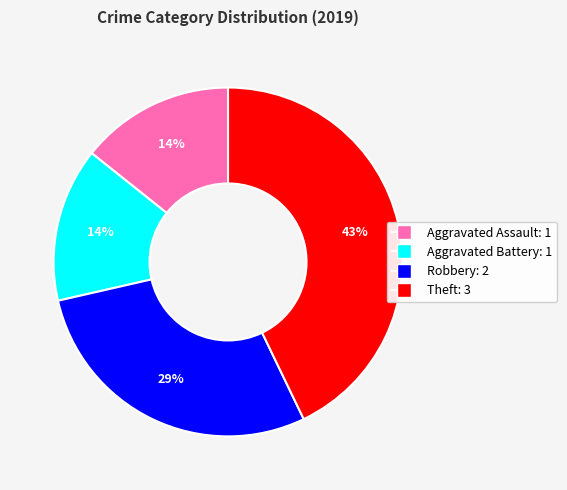

Do Aggravated Assault and Theft together represent more than half of the pie?

Yes